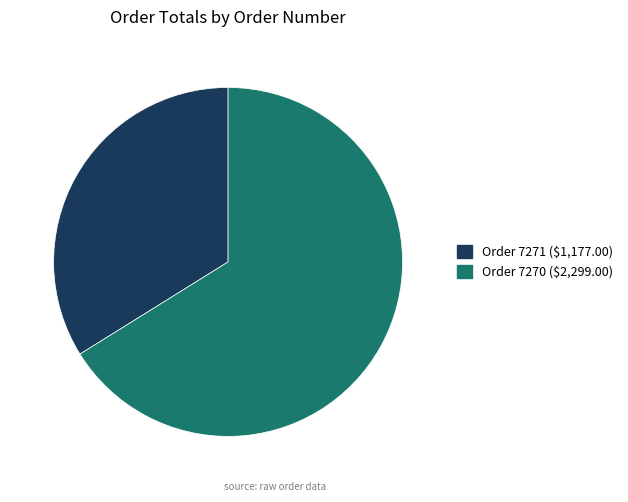

How many slices are in this pie chart?

2